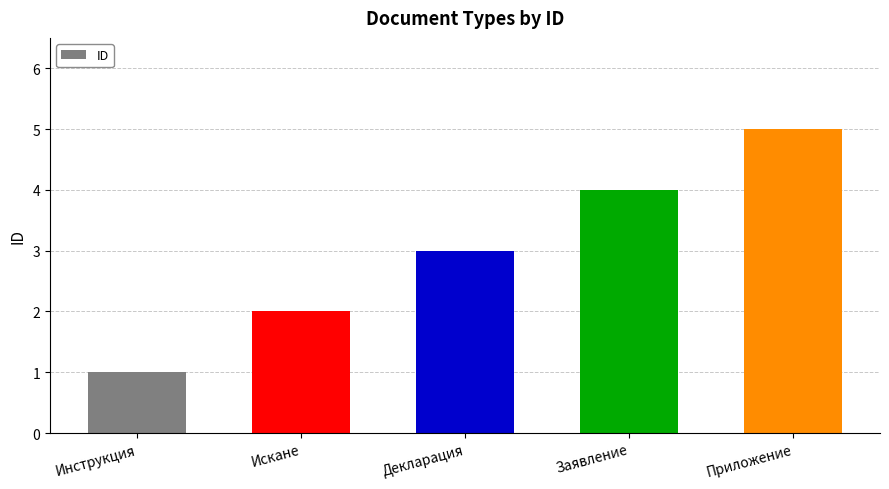

What is the label of the 5th bar from the right?

Инструкция